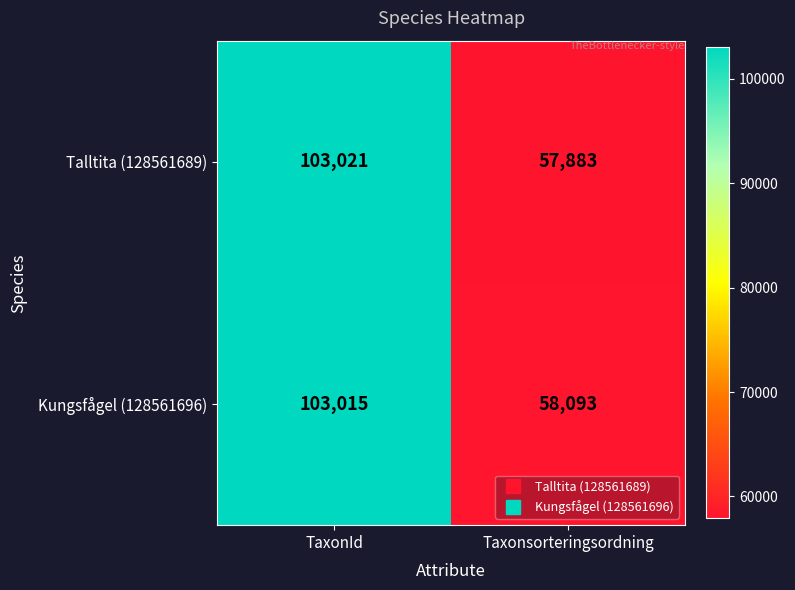

At which category is the sum across all series the highest?

TaxonId